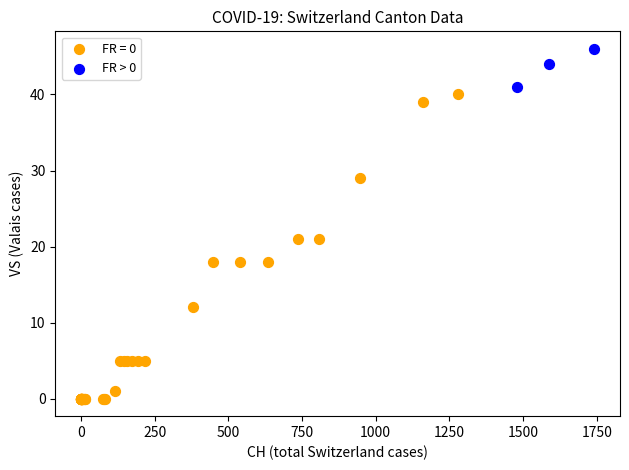

Which series has the widest spread of Y values?

FR = 0